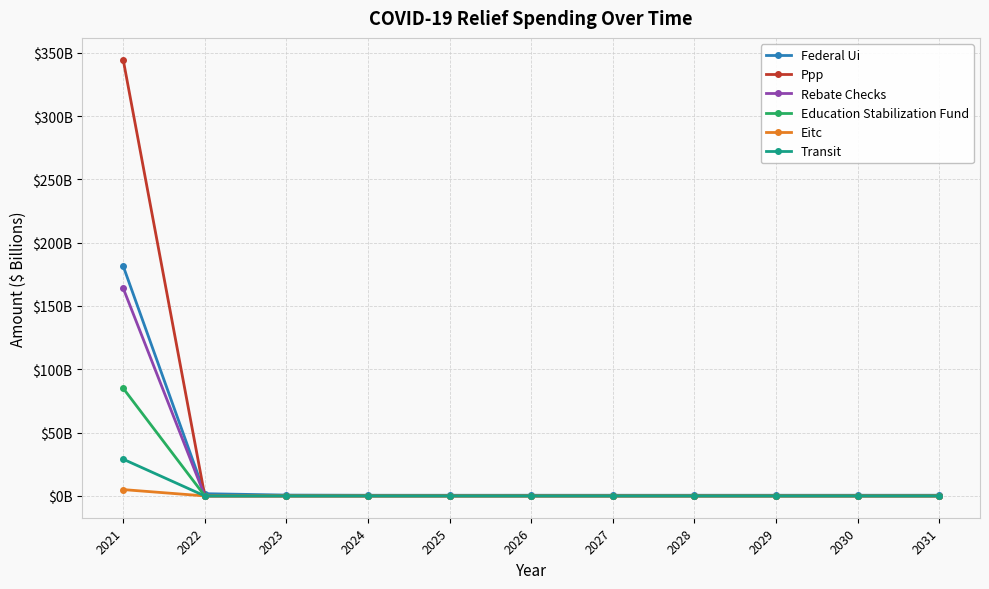

Is this an area chart (filled region under the line)?

No